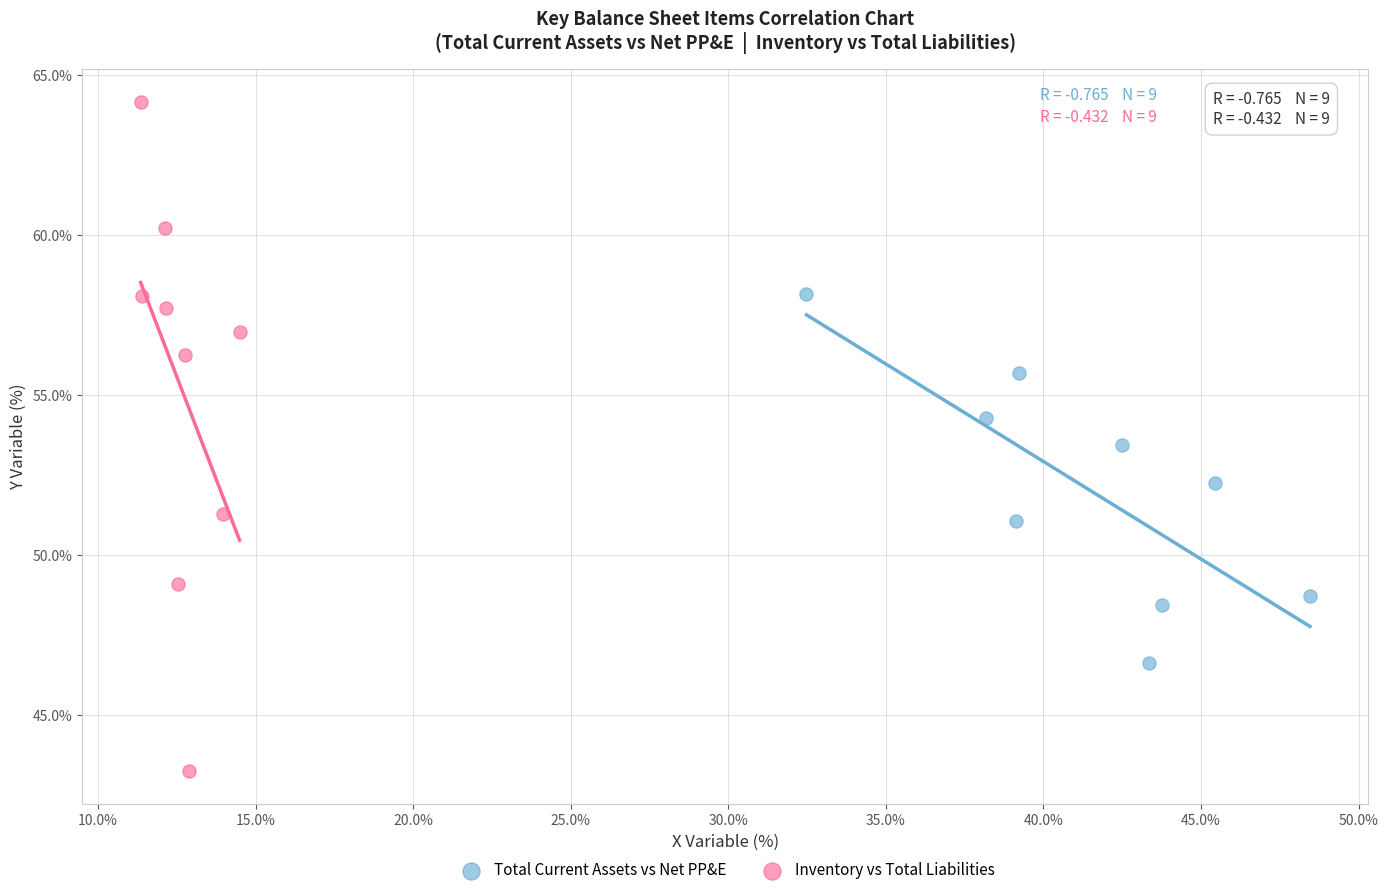

Which series has the widest spread of Y values?

Inventory vs Total Liabilities